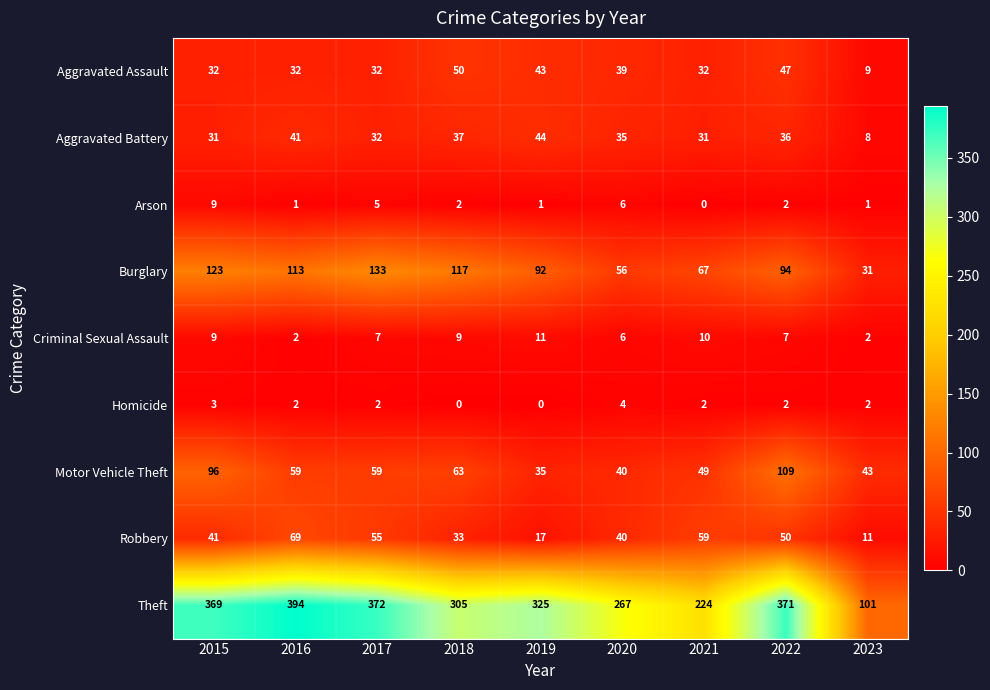

Which series changed the most between 2021 and 2022?

Theft